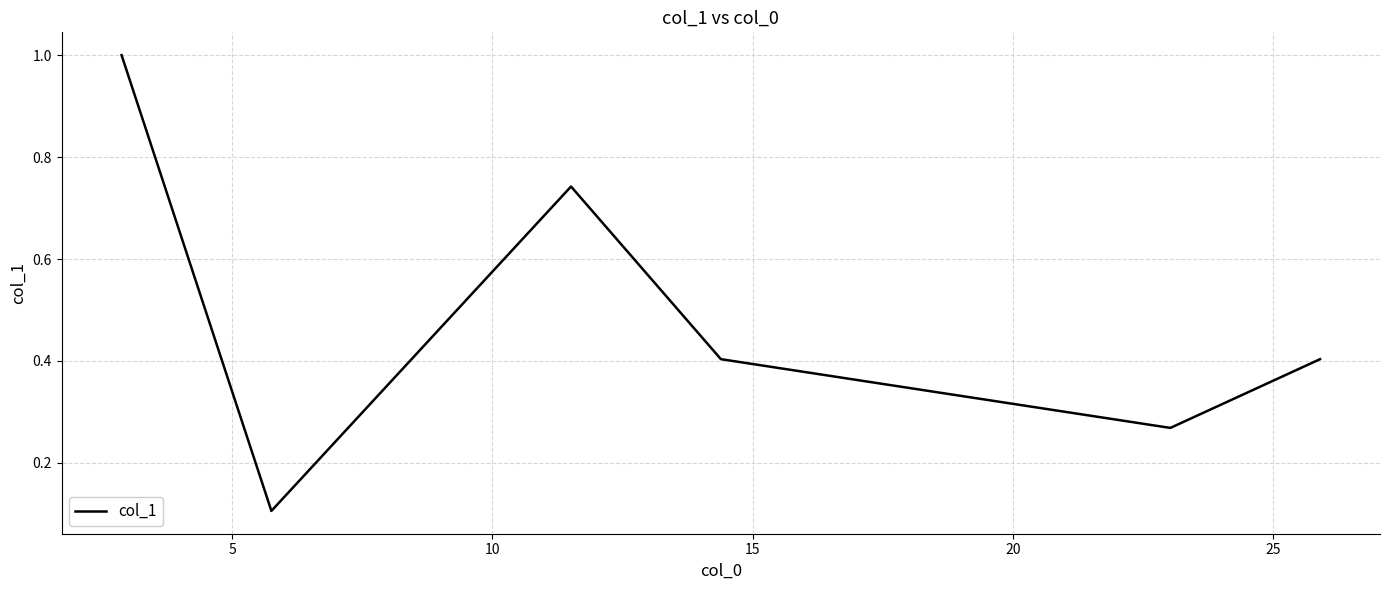

How many interior local valleys (lower than both neighbors) does the data have?

2